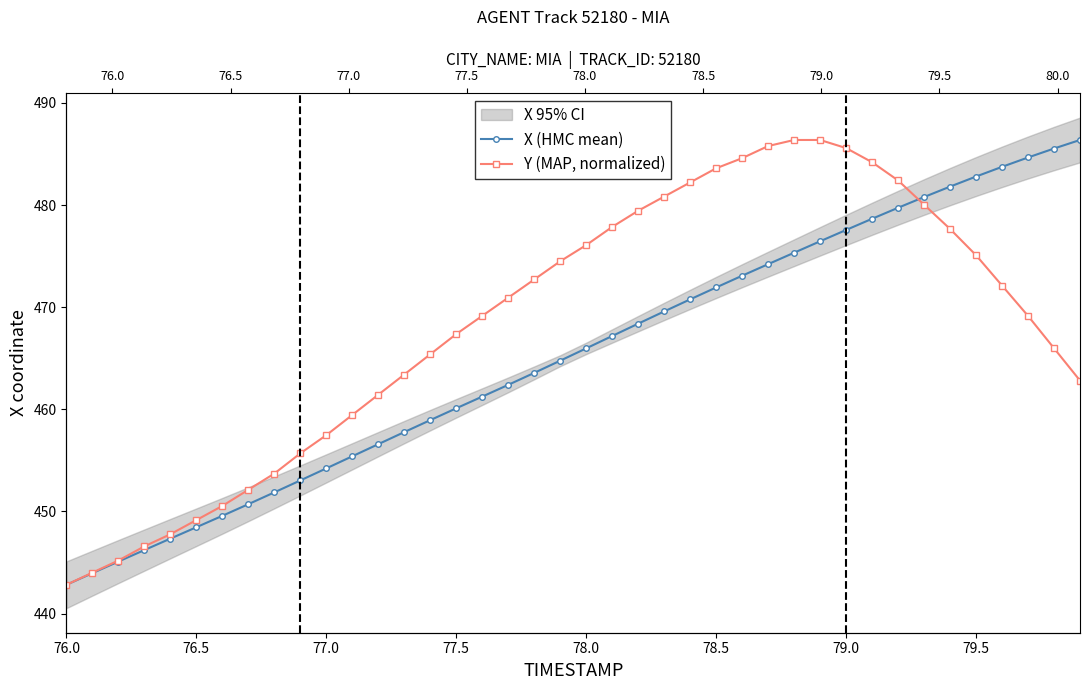

How many intersections are there between X (HMC mean) and Y (MAP, normalized)?

1